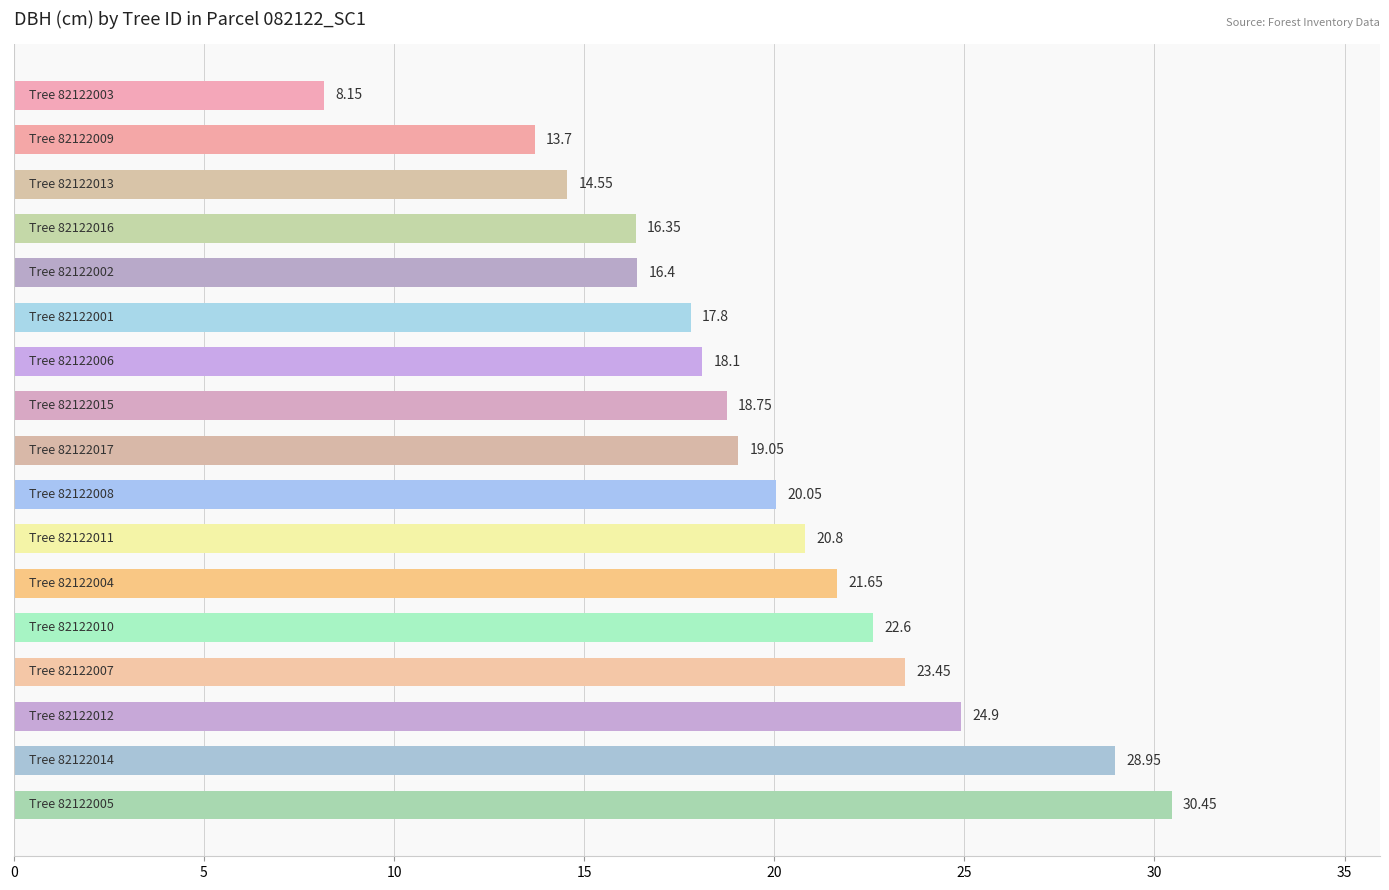

What is the difference between the maximum and minimum values?

22.3